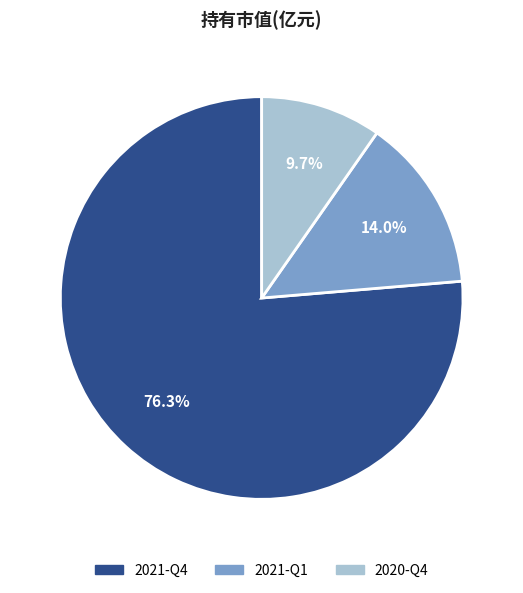

Do 2021-Q1 and 2021-Q4 together represent more than half of the pie?

Yes